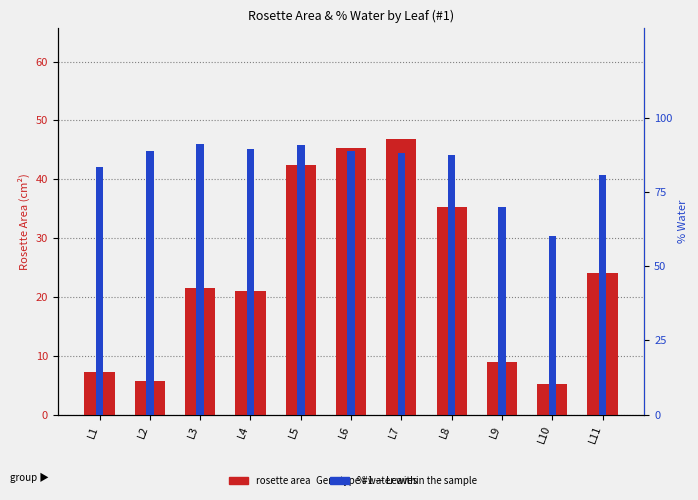

The rosette area series shows 28.2 at L4. True or false?

False